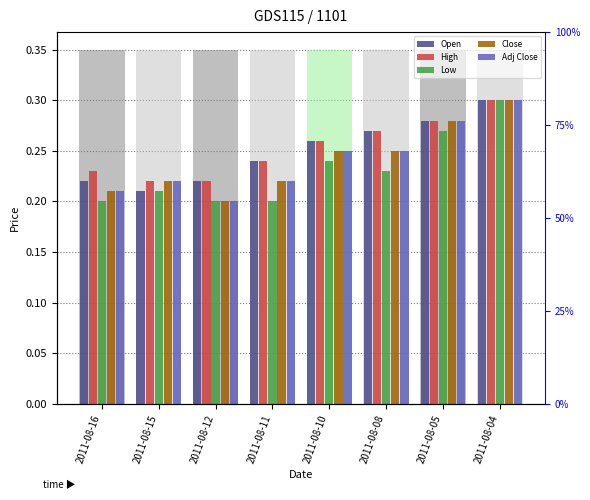

Which has a higher value, 2011-08-12 or 2011-08-04?

2011-08-04